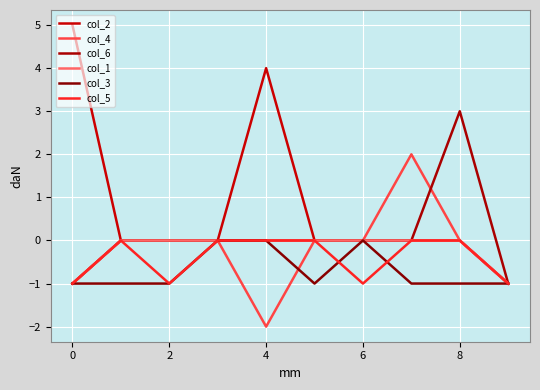

True or false: col_2 has more than 1 points higher than both neighbors.

False